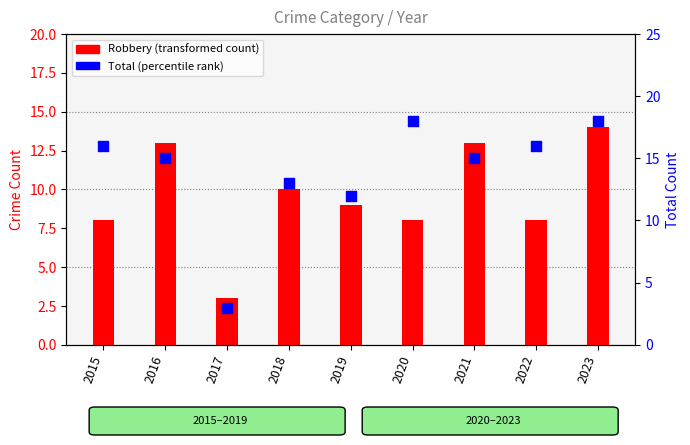

Is the value of Robbery (count) at 2015 greater than the value of Total (count) at 2023?

No